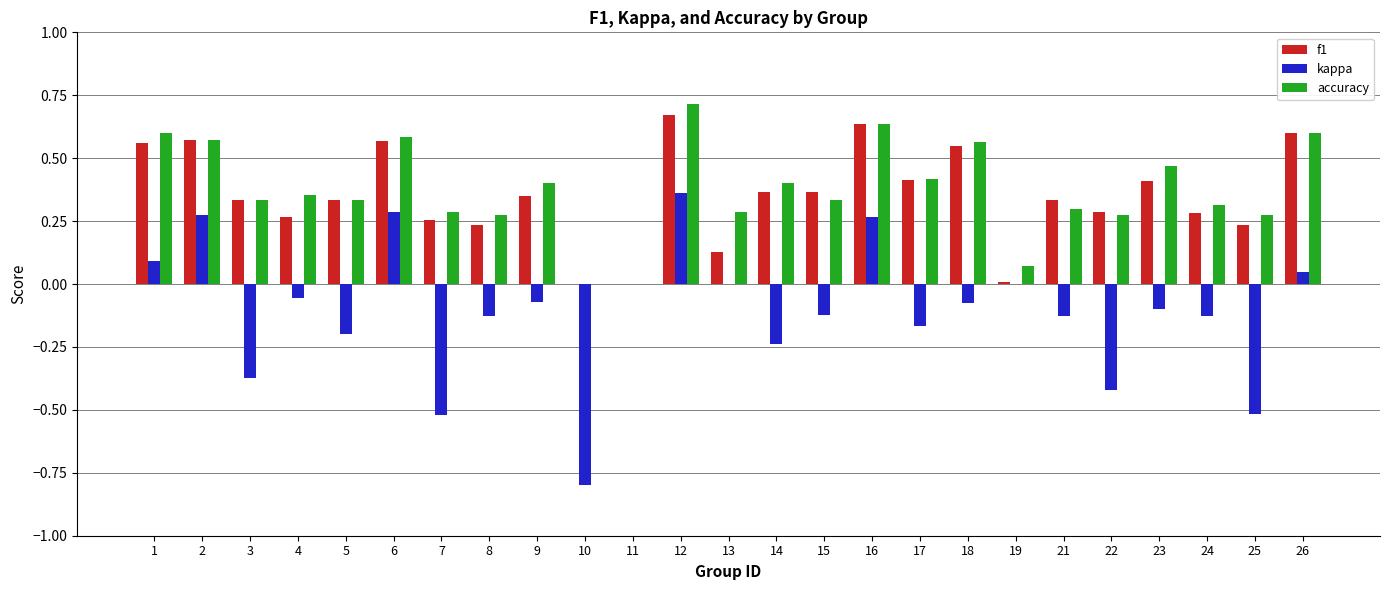

At which category is the sum across all series the highest?

12